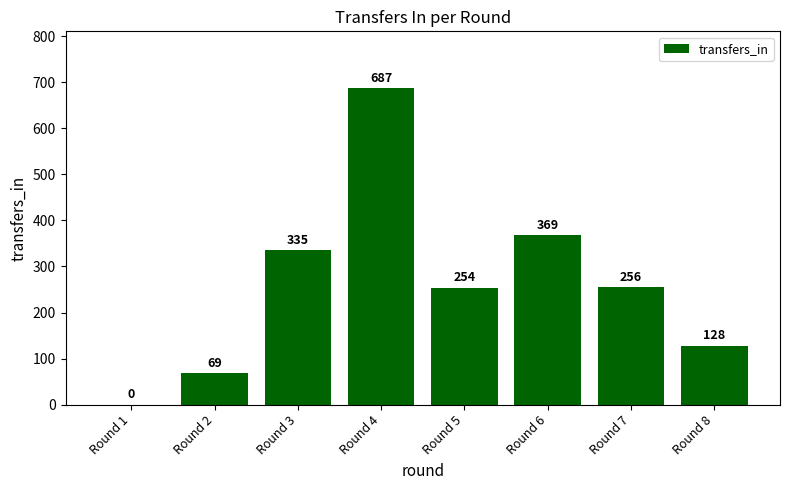

Are the bars horizontal?

No